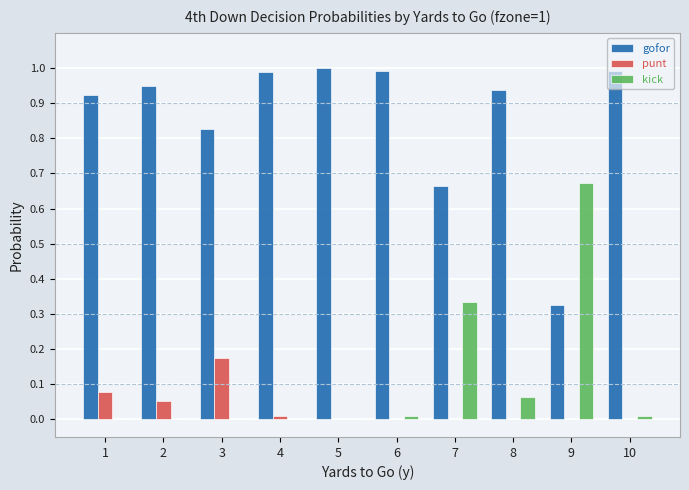

At which label does punt reach its peak?

3